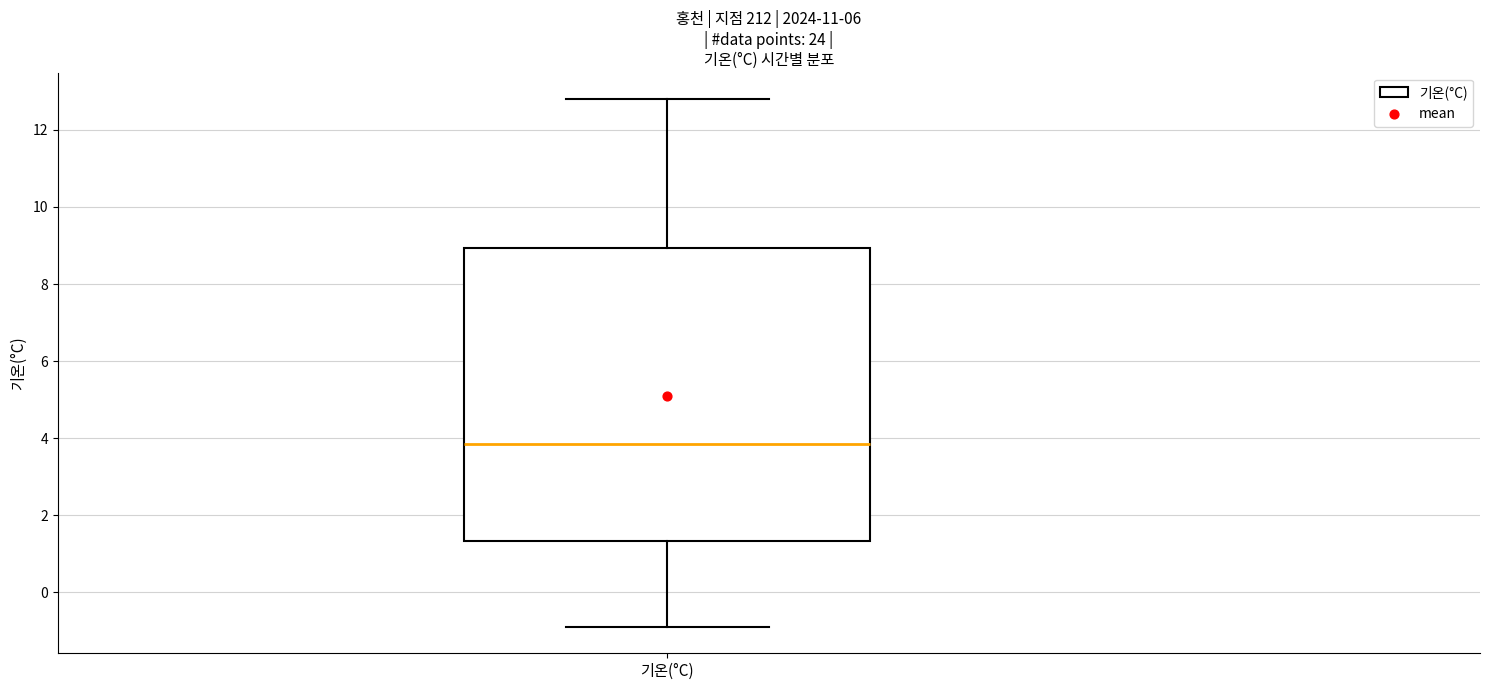

Transcribe this box plot: give where the median line is, the range the box spans, and where the two whiskers end, as read against the y-axis. The values are not printed on the chart, so give them approximately, as read against the axis.

median 3.8, box 1.4 to 9.0, whiskers -0.8 to 12.8